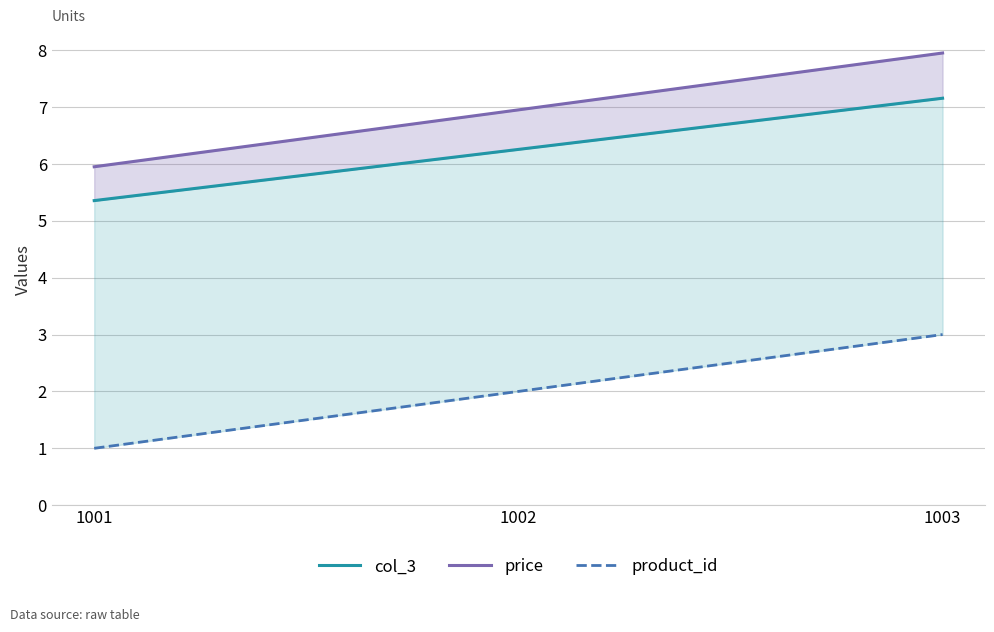

Reading right to left, transcribe all the data shown in this chart.

col_3: 7.2	6.3	5.4
price: 8.0	7.0	6.0
product_id: 3.0	2.0	1.0